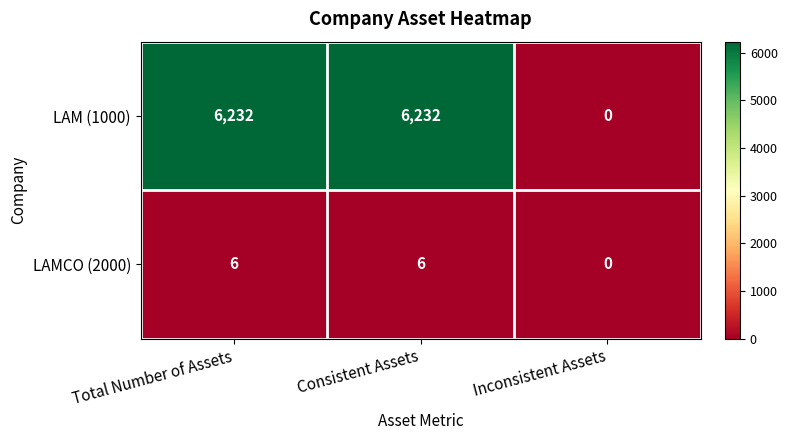

How many data points does each series have?

3